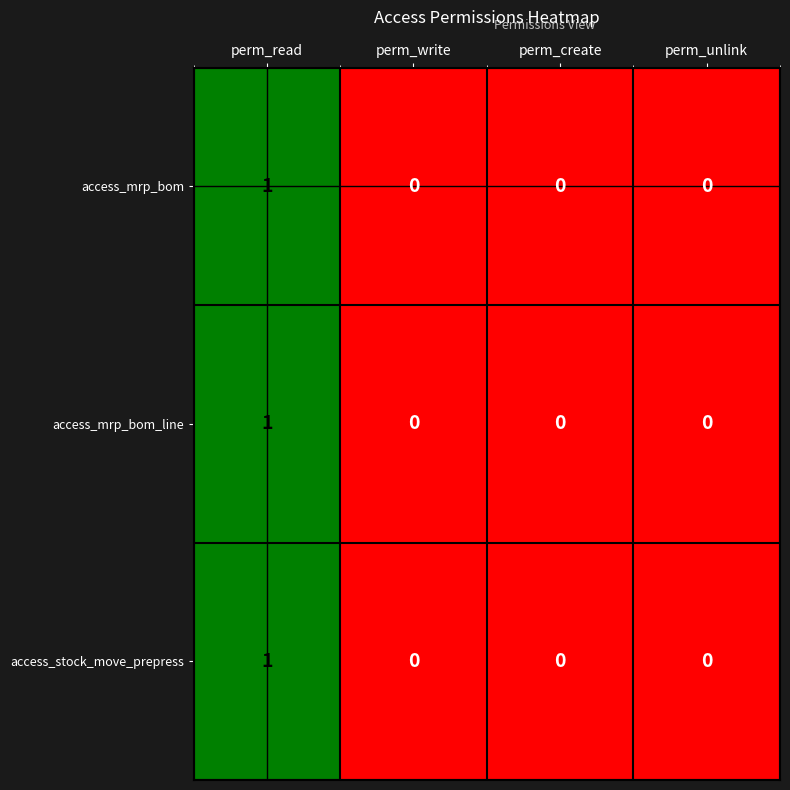

The access_mrp_bom_line series shows 1 at perm_create. True or false?

False